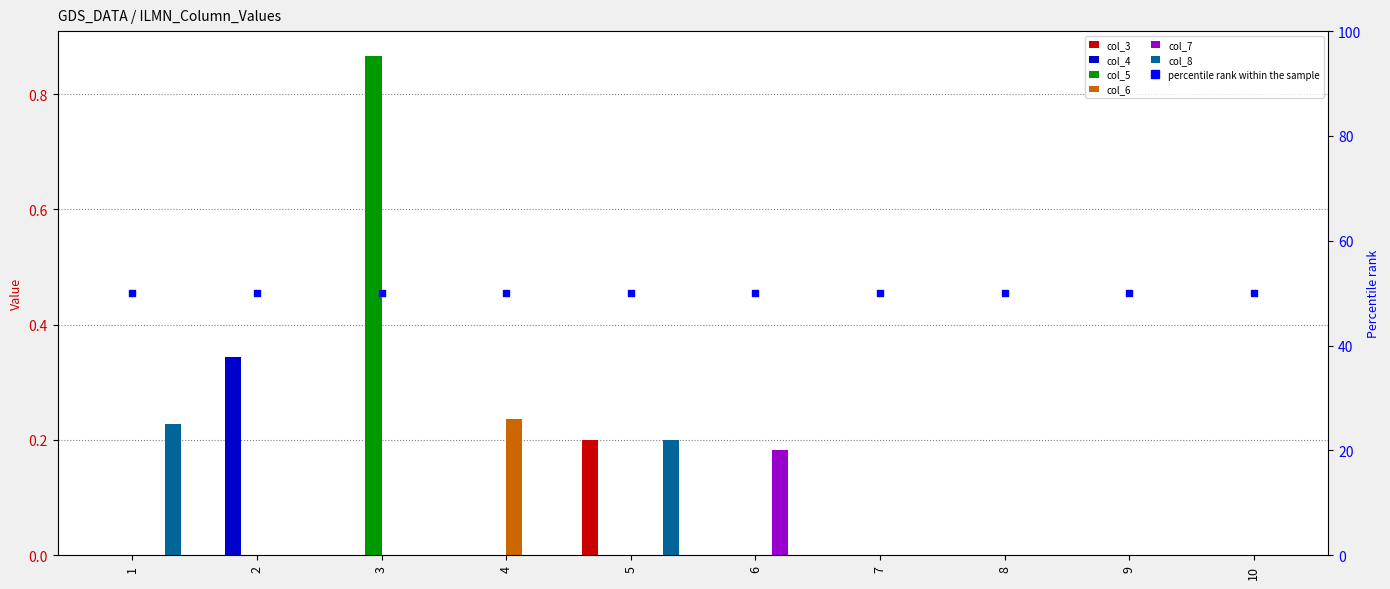

Which series reaches the maximum Y coordinate?

col_5